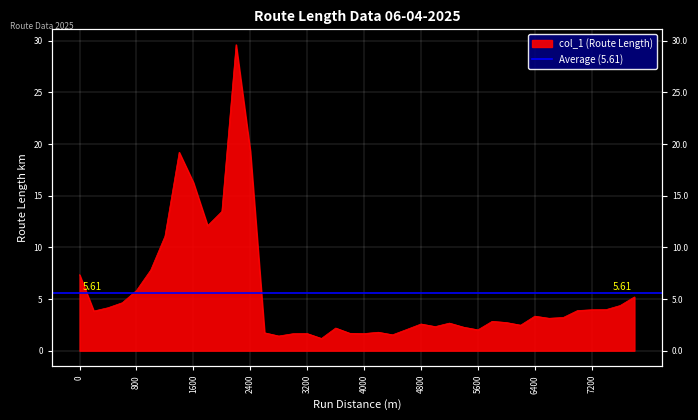

Reading right to left, list all the values displayed in this chart.

7800=5.2	7600=4.4	7400=4.0	7200=4.0	7000=3.9	6800=3.2	6600=3.1	6400=3.3	6200=2.5	6000=2.7	5800=2.8	5600=2.0	5400=2.3	5200=2.7	5000=2.3	4800=2.6	4600=2.1	4400=1.5	4200=1.8	4000=1.7	3800=1.7	3600=2.2	3400=1.2	3200=1.7	3000=1.6	2800=1.4	2600=1.7	2400=19.3	2200=29.6	2000=13.5	1800=12.1	1600=16.3	1400=19.2	1200=11.1	1000=7.8	800=5.8	600=4.6	400=4.2	200=3.8	0=7.4